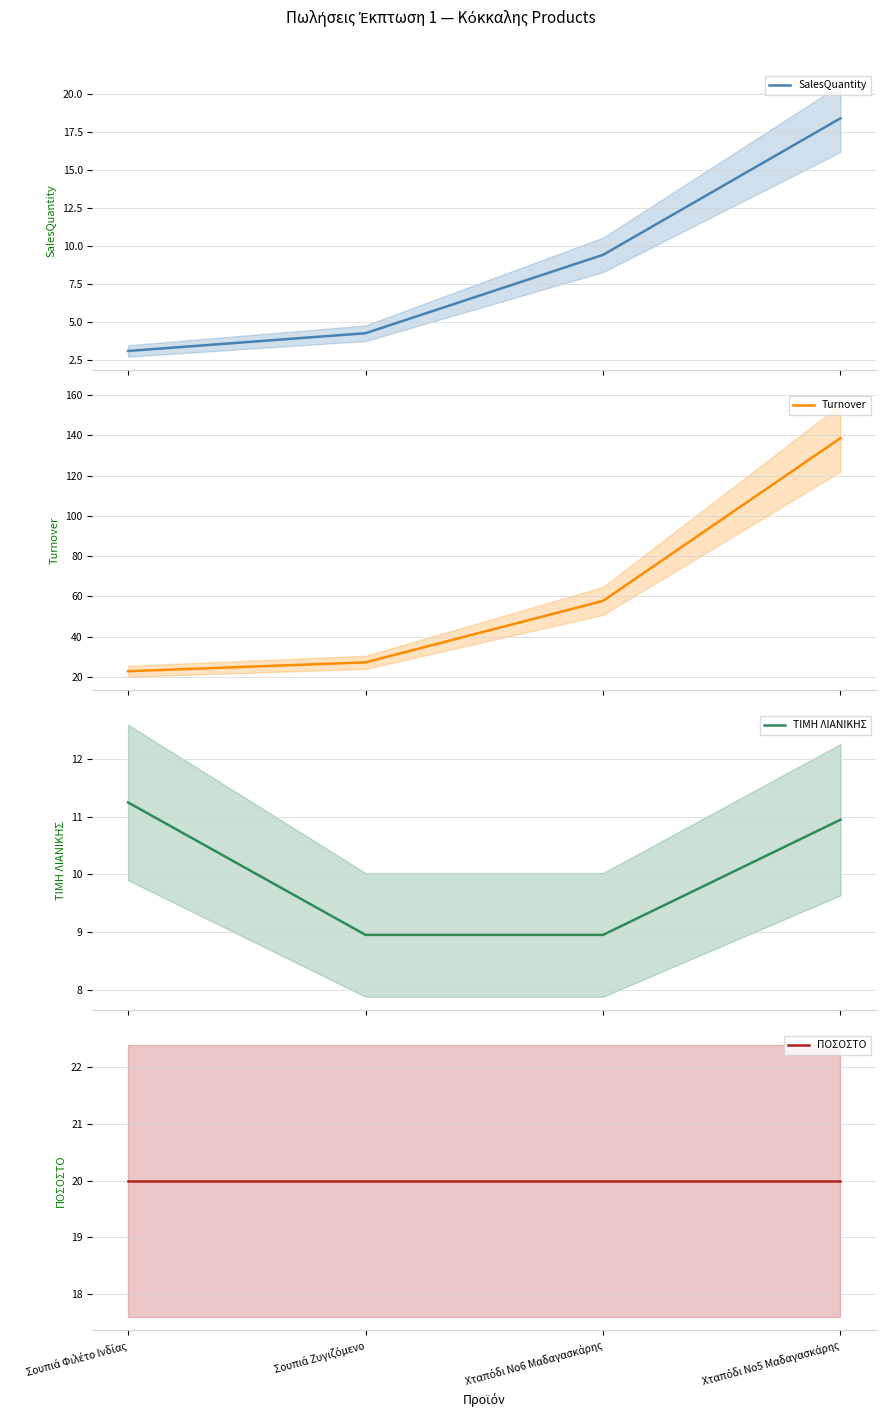

Reading left to right, extract all data points from this chart.

SalesQuantity: 3.1	4.3	9.4	18.4
Turnover: 22.8	27.1	57.7	138.6
ΤΙΜΗ ΛΙΑΝΙΚΗΣ: 11.2	8.9	8.9	10.9
ΠΟΣΟΣΤΟ: 20.0	20.0	20.0	20.0